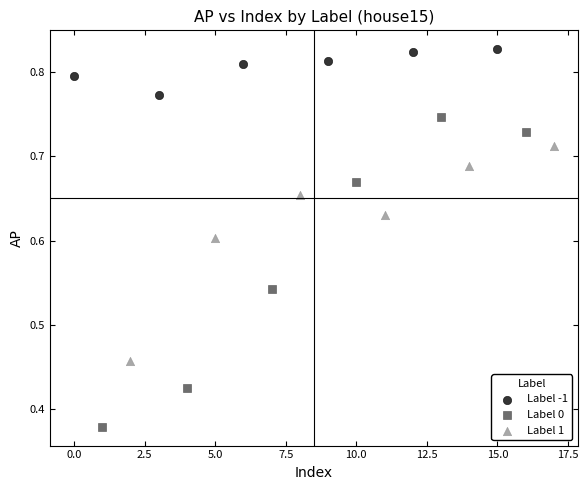

Which series reaches the minimum Y coordinate?

Label 0